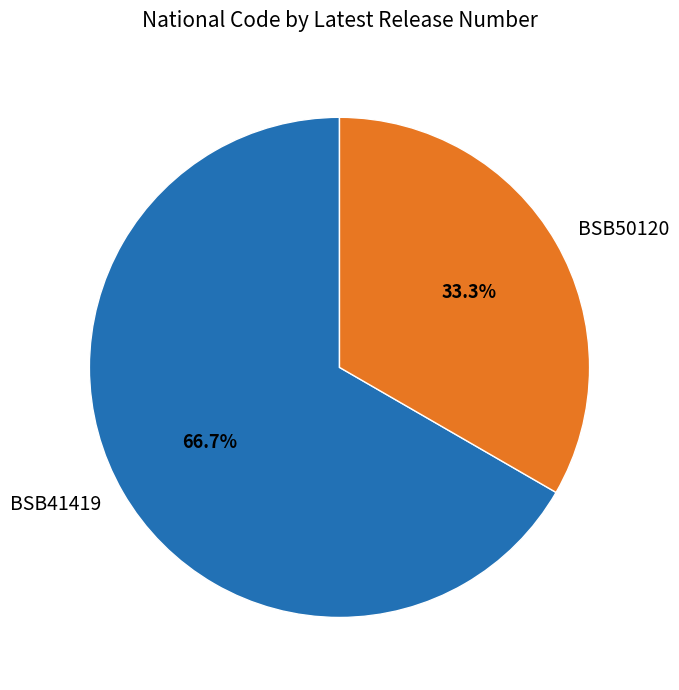

To the nearest percent, what portion does BSB41419 represent?

67%